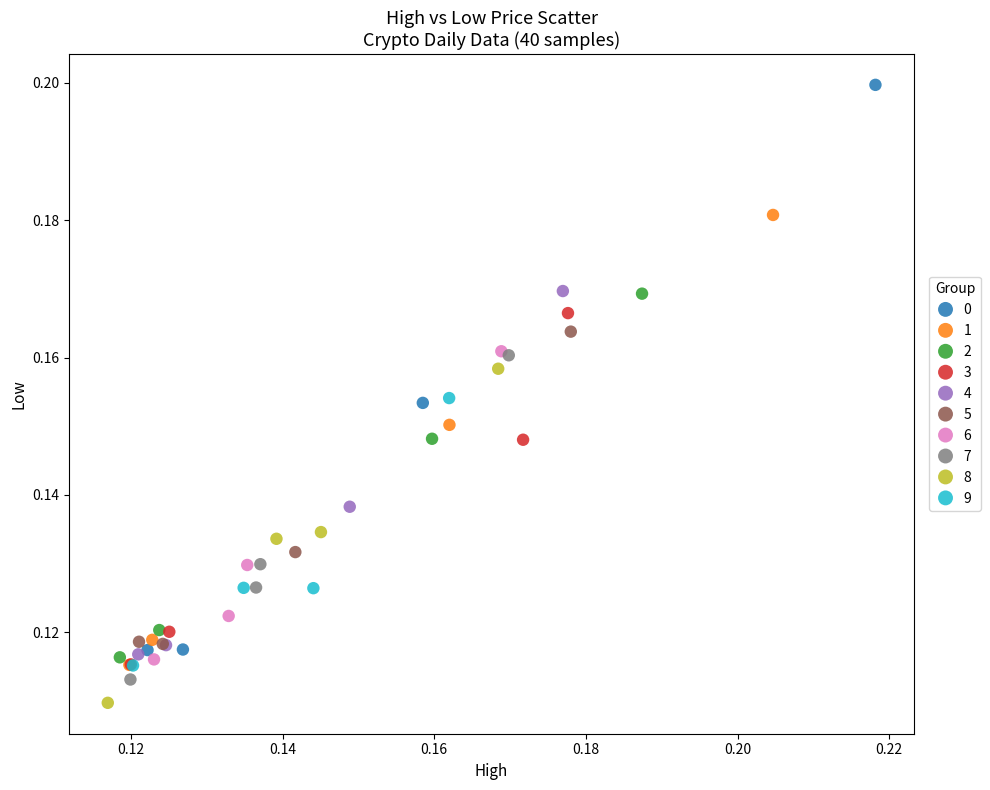

Which series reaches the minimum Y coordinate?

8